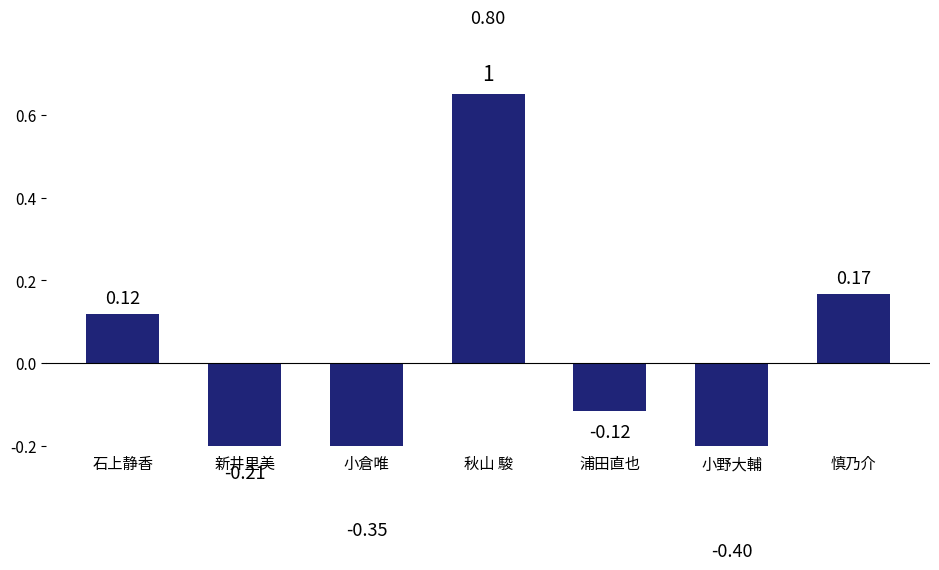

Rank the categories by value from lowest to highest.

小野大輔, 小倉唯, 新井里美, 浦田直也, 石上静香, 慎乃介, 秋山 駿